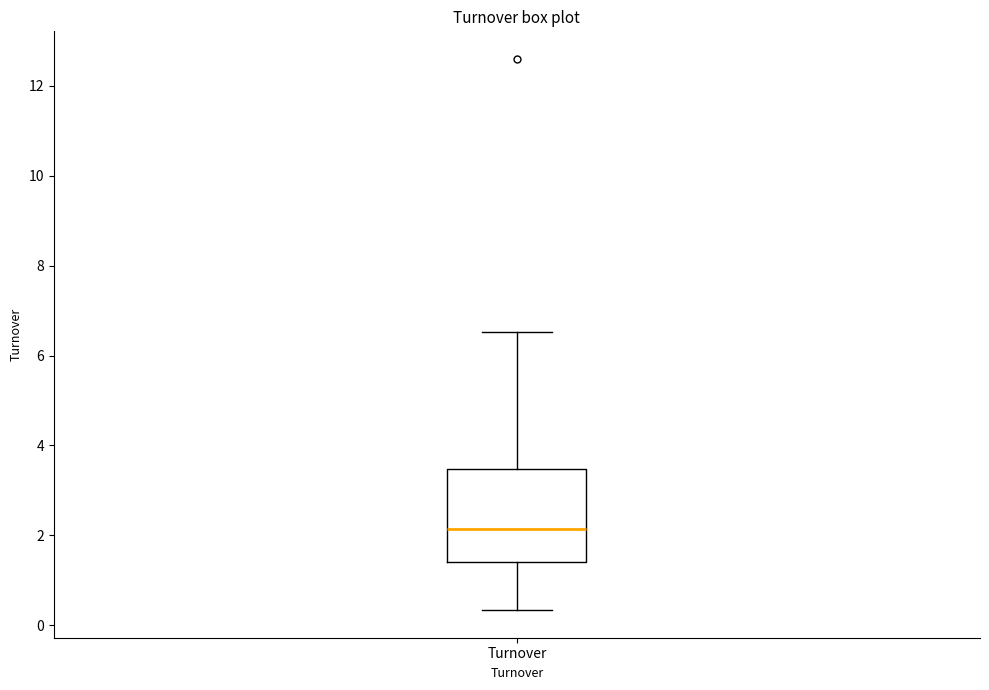

Where is the upper edge of the box for Turnover on the y-axis? The values are not printed on the chart, so give them approximately, as read against the axis.

3.4